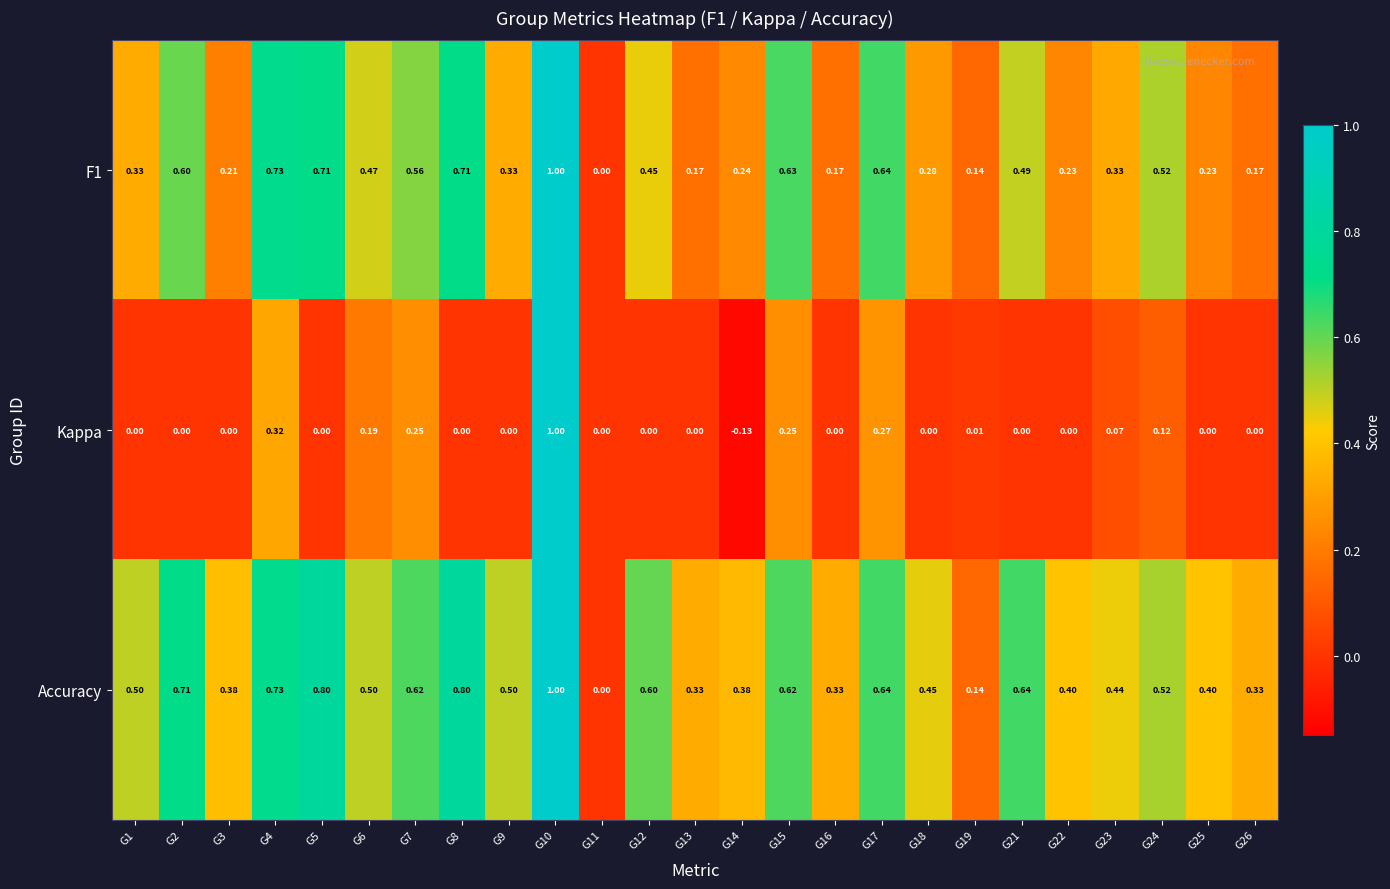

Which series has the widest spread of values?

Kappa